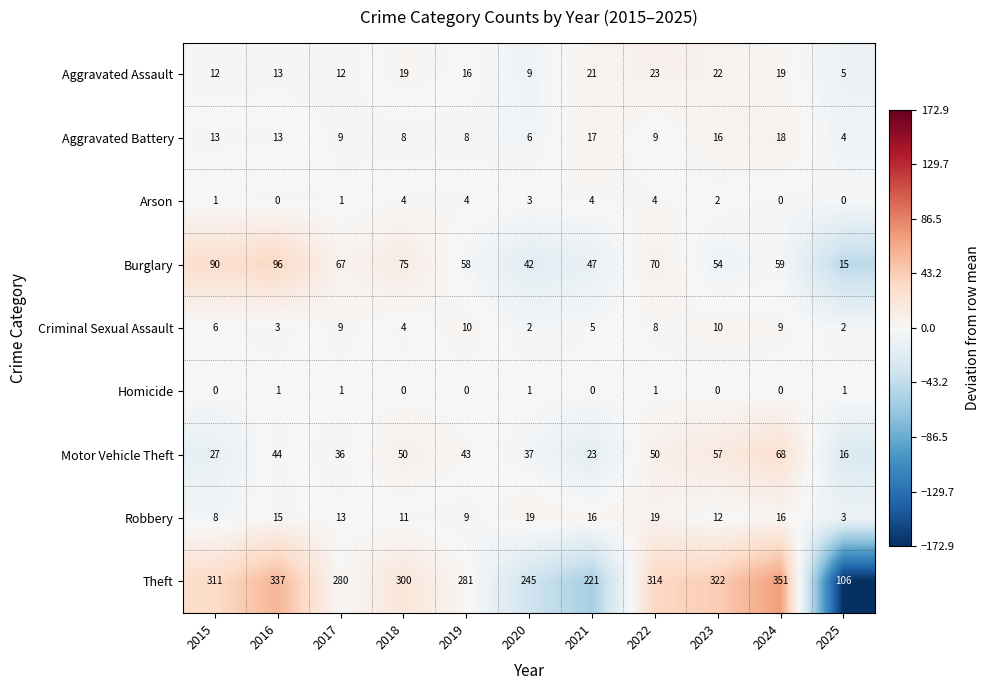

Which series has the largest total across all categories?

Theft